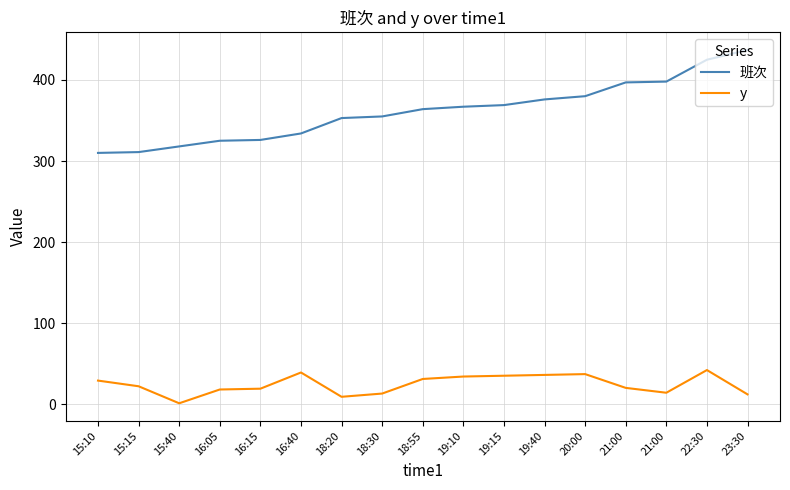

What is the difference between the highest and lowest values at 20:00?

343